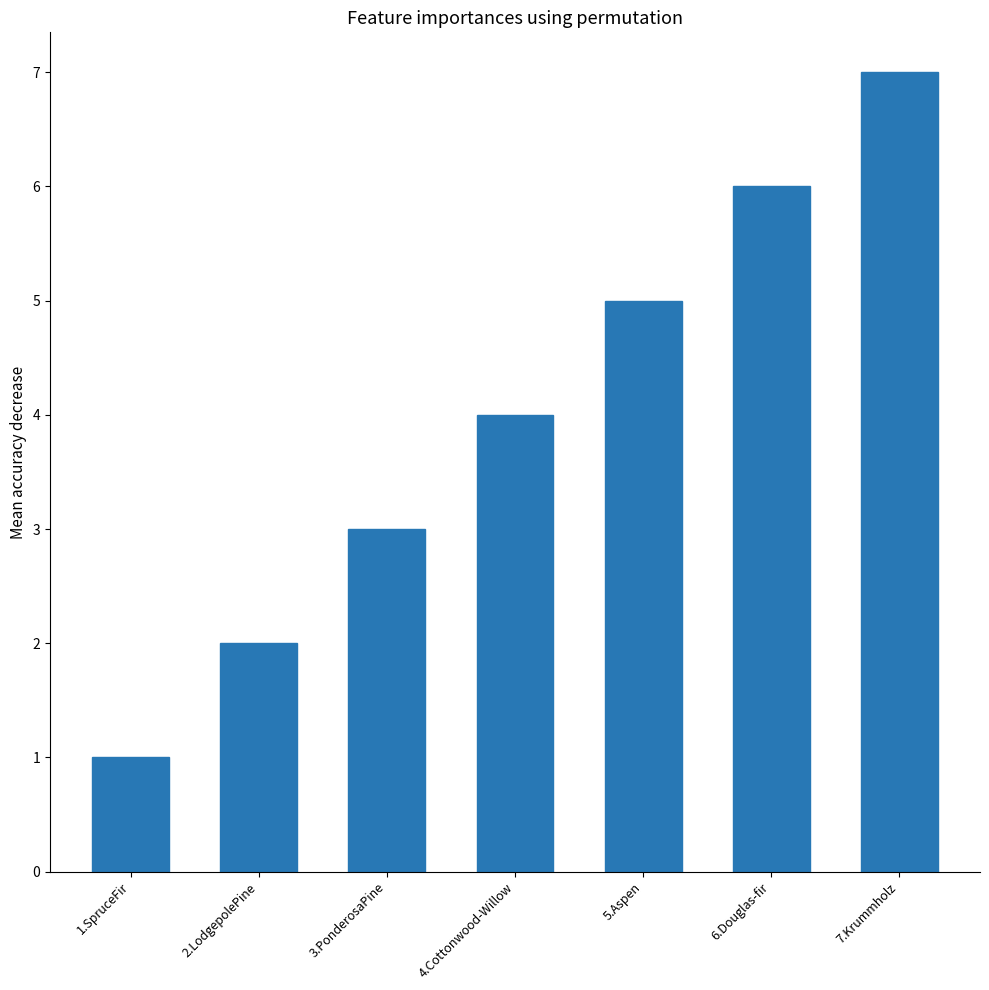

What is the label of the 1st bar from the right?

7.Krummholz